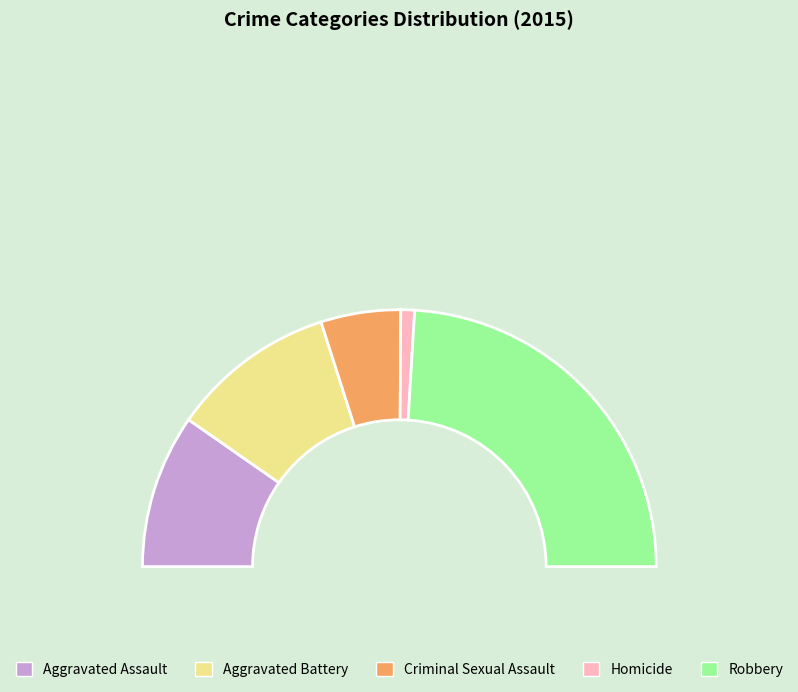

What percentage is the Robbery slice, to the nearest percent?

48%